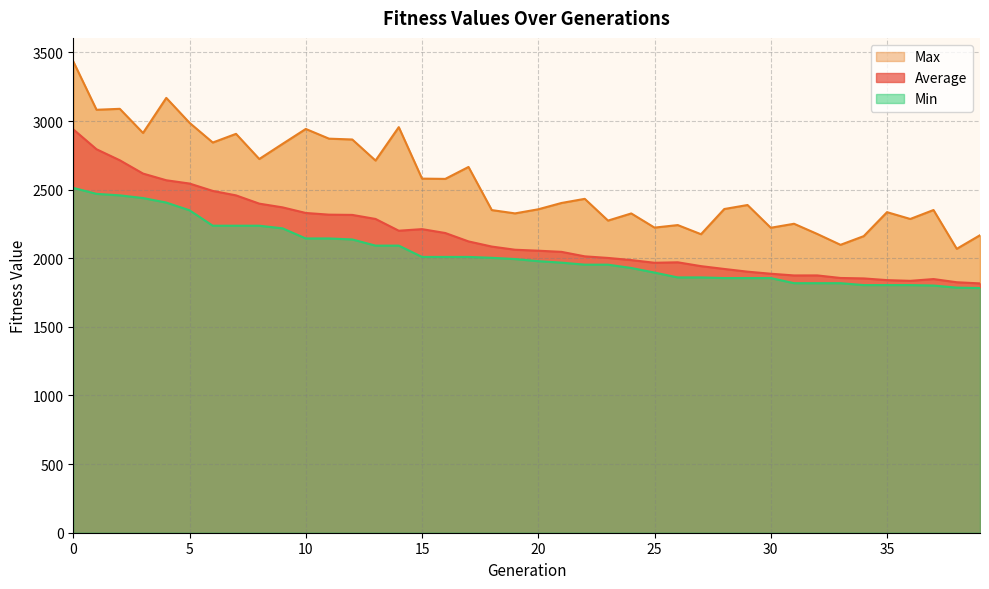

Rank the series at 21 from highest to lowest value.

Max, Average, Min